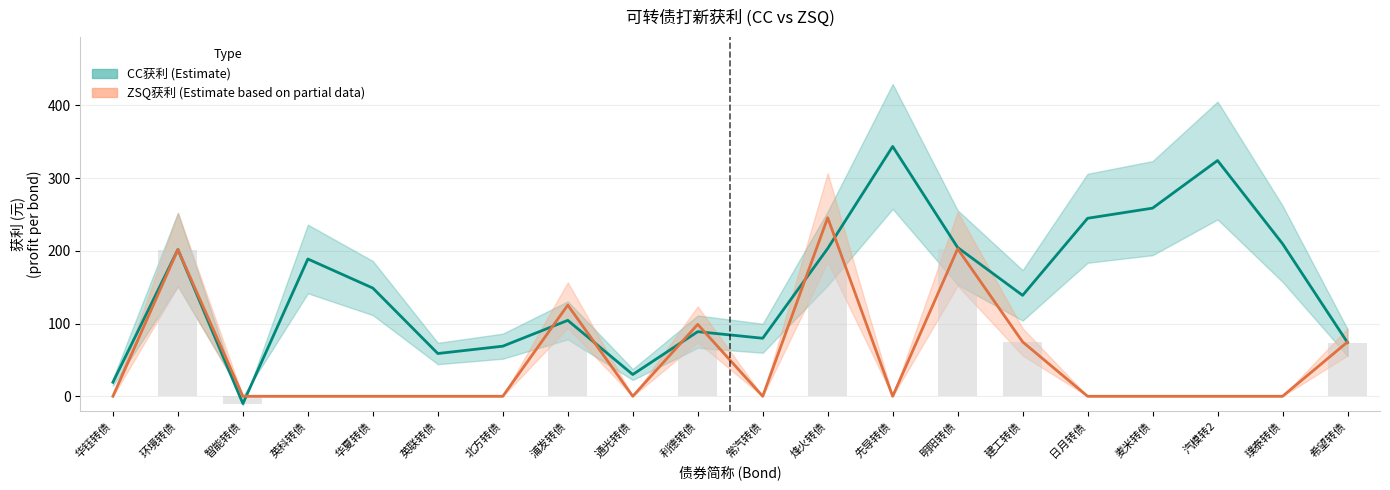

How many values in the CC获利 series exceed 148?

10